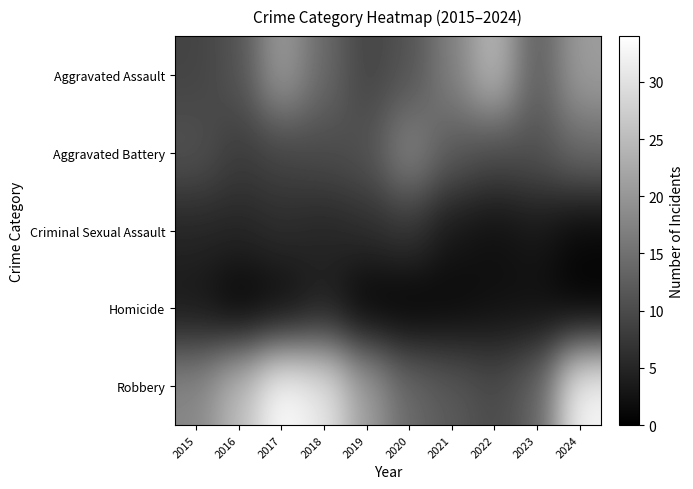

Rank the series at 2021 from highest to lowest value.

Aggravated Assault, Aggravated Battery, Robbery, Criminal Sexual Assault, Homicide